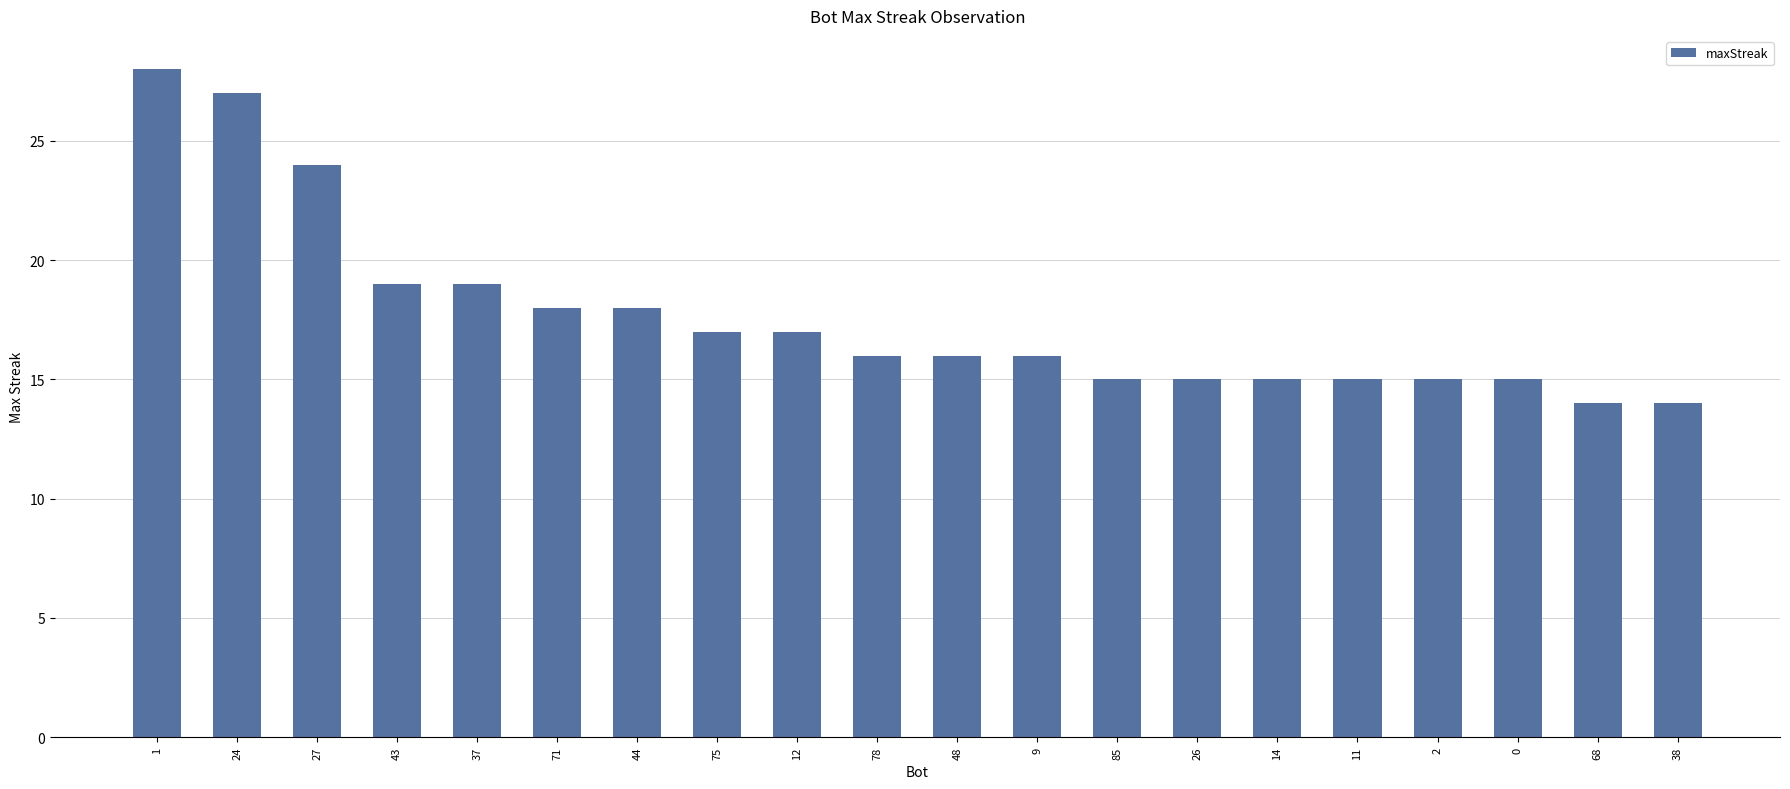

What is the average value?

18